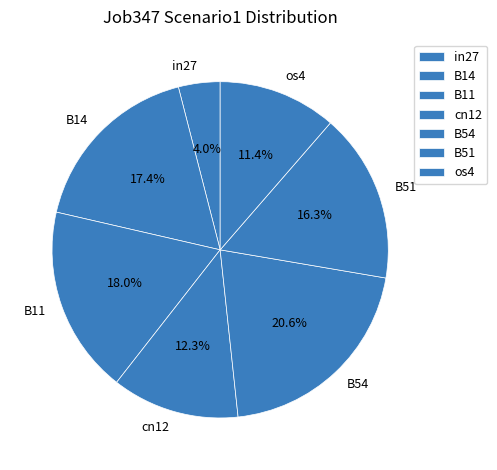

Which category has the biggest portion of the pie?

B54